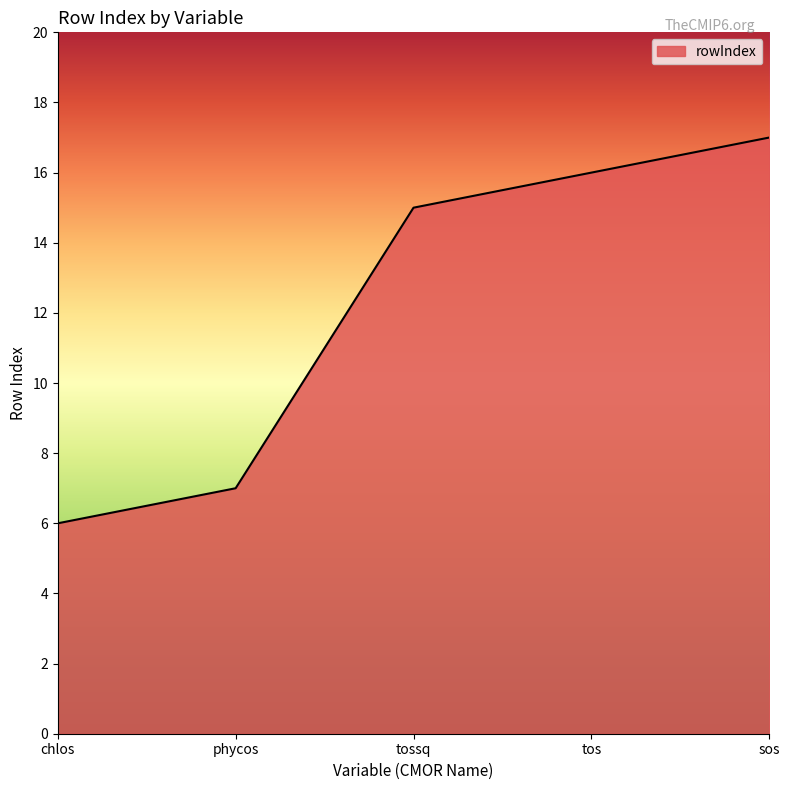

How many series are shown in this chart?

1